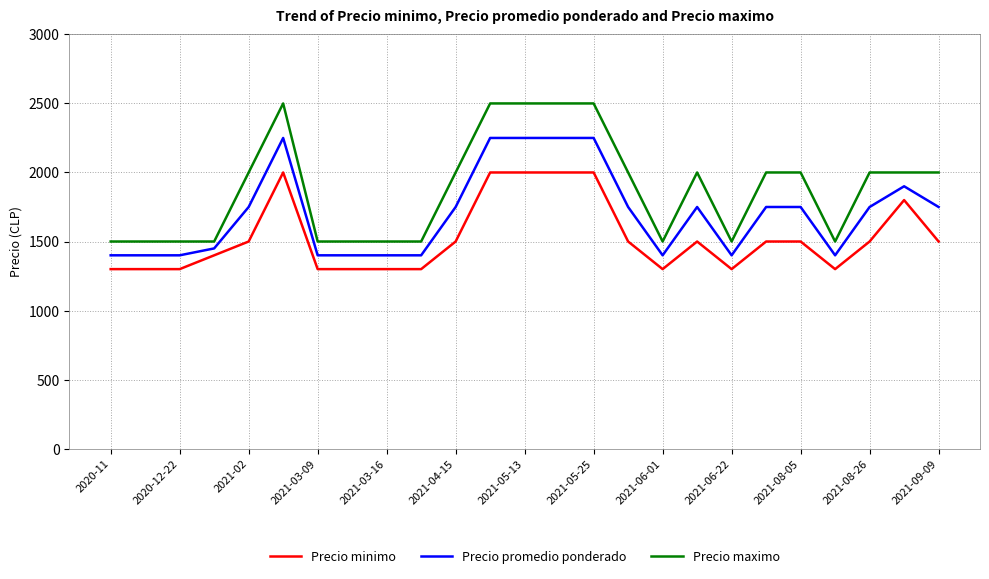

What is the difference between the maximum and minimum values in the Precio maximo series?

1000